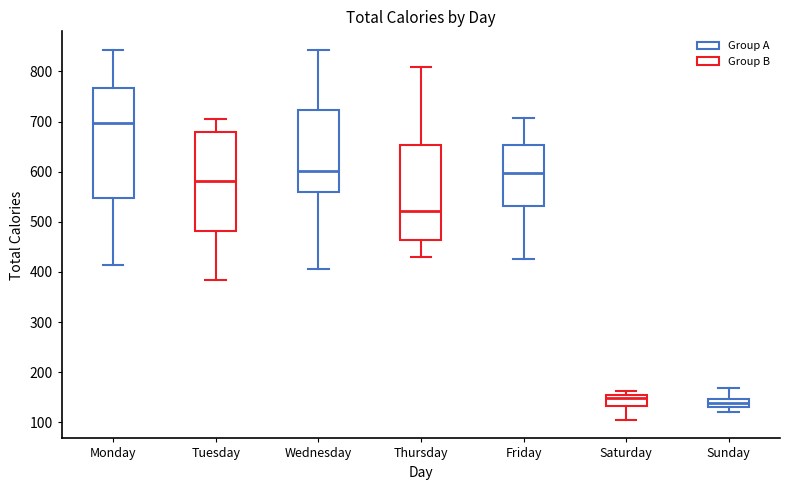

Reading left to right, transcribe this box plot: for each box, give where its median line is, the range the box spans, and where its two whiskers end, as read against the y-axis. The values are not printed on the chart, so give them approximately, as read against the axis.

Monday: median 700, box 550 to 770, whiskers 410 to 840
Tuesday: median 580, box 480 to 680, whiskers 390 to 710
Wednesday: median 600, box 560 to 720, whiskers 410 to 840
Thursday: median 520, box 460 to 650, whiskers 430 to 810
Friday: median 600, box 530 to 650, whiskers 430 to 710
Saturday: median 150 (just below the box's upper edge), box 130 to 150, whiskers 110 to 160
Sunday: median 140, box 130 to 150, whiskers 120 to 170